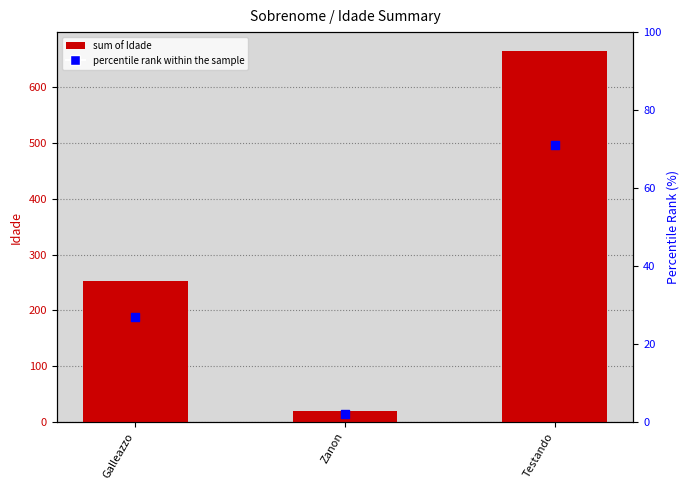

Which series contains the lowest Y value?

percentile rank within the sample